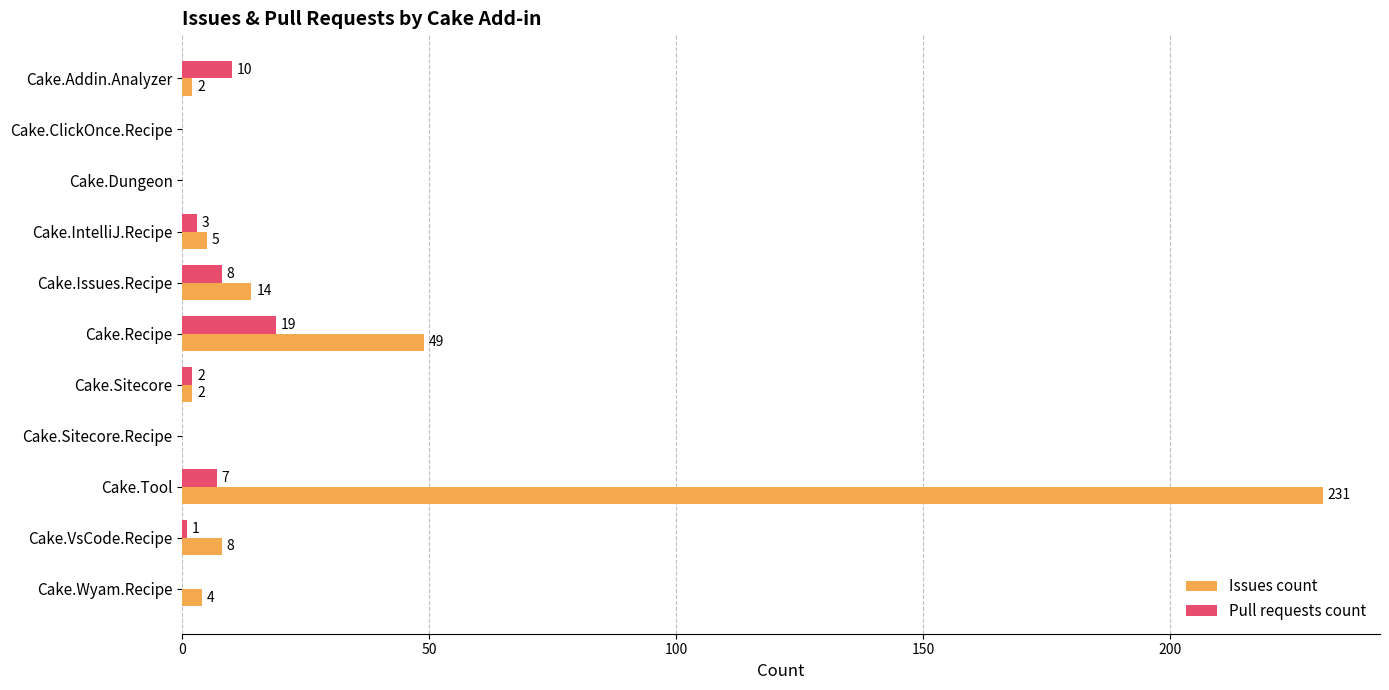

Between Cake.Addin.Analyzer and Cake.Sitecore, which series saw the biggest shift?

Pull requests count